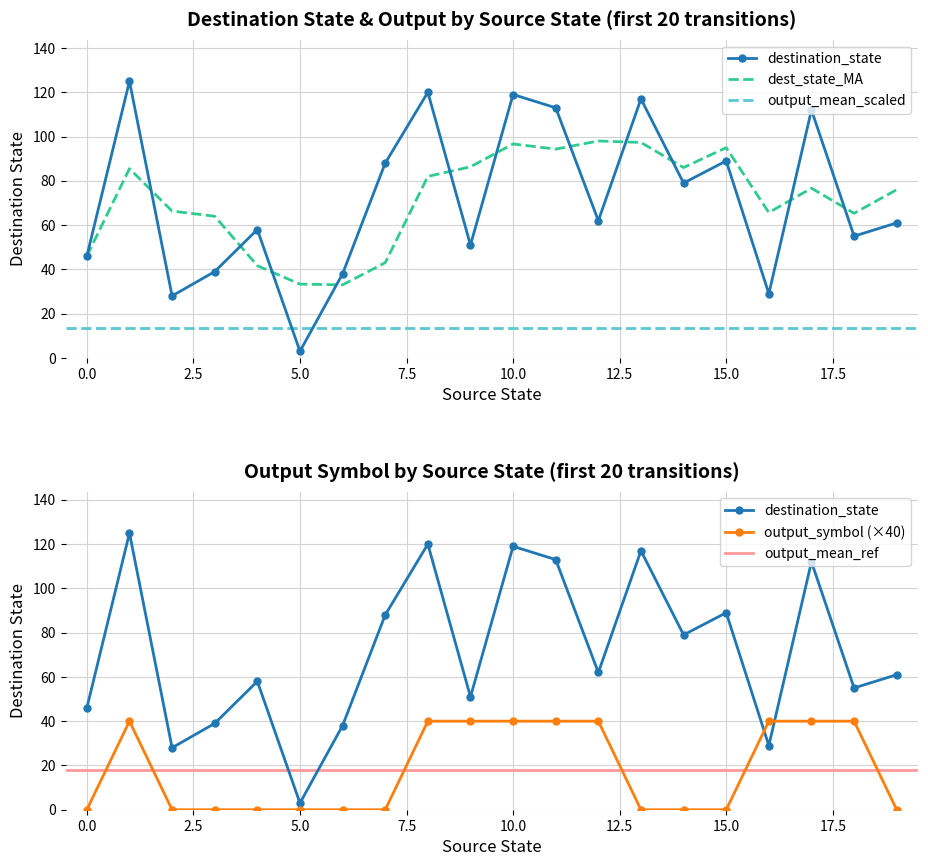

How many times do destination_state and output_symbol cross each other?

2